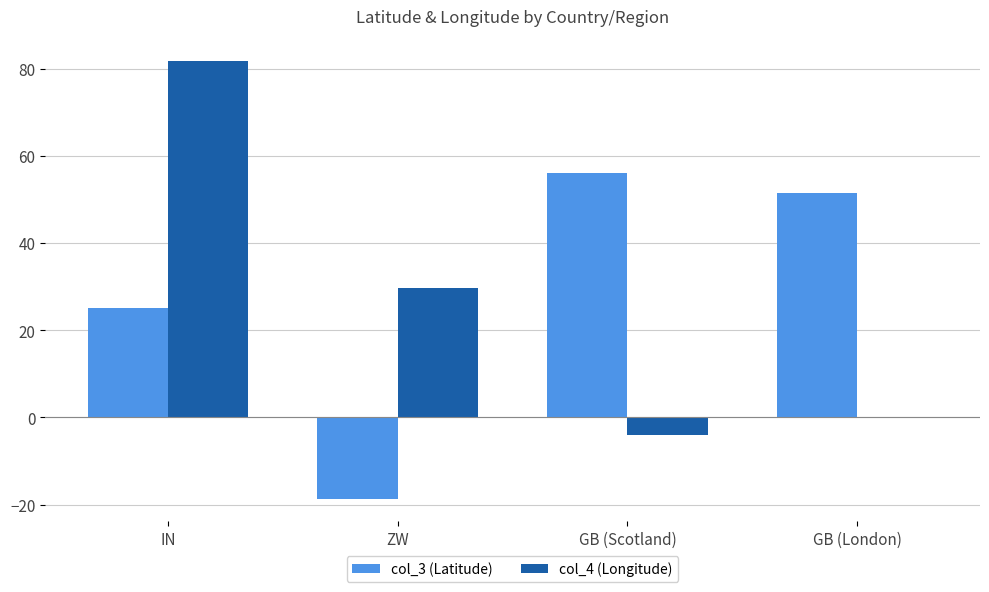

What is the approximate value of col_4 (Longitude) at IN?

81.8